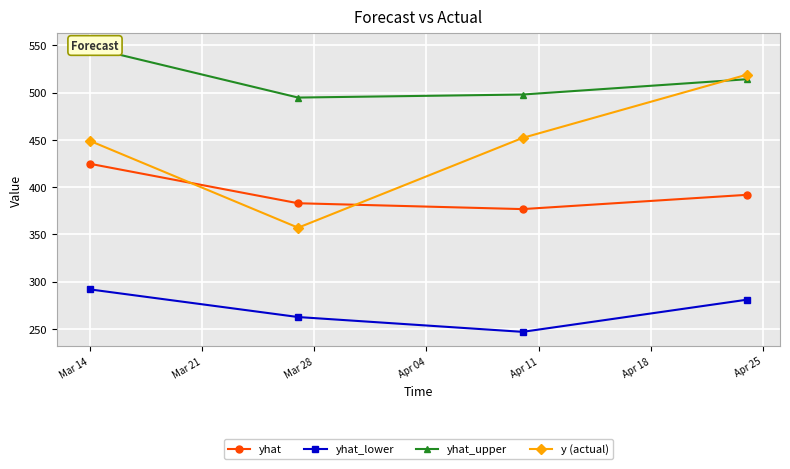

What is the minimum value for y (actual)?

357.0